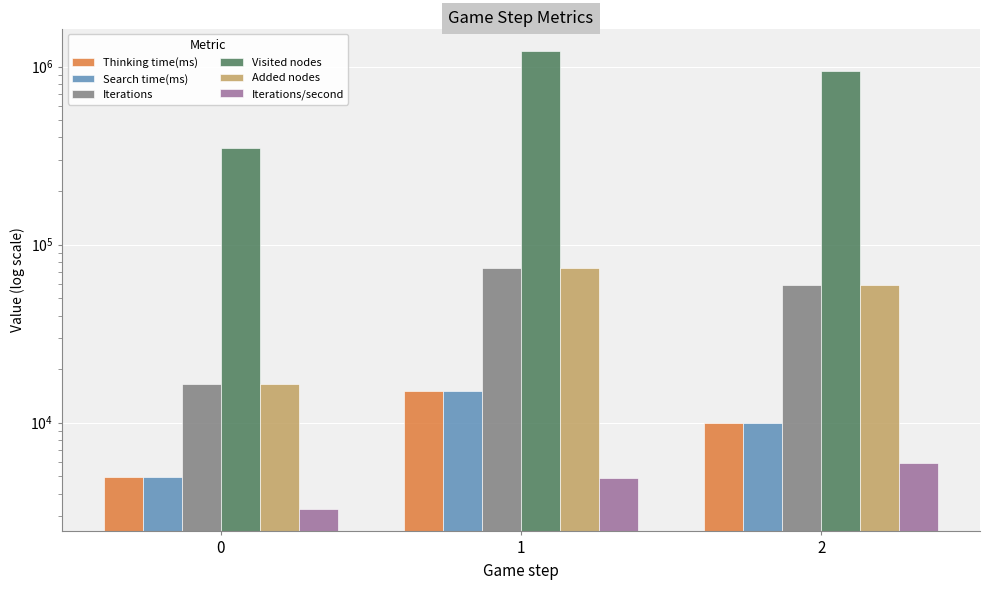

Between 0 and 1, which series saw the biggest shift?

Visited nodes